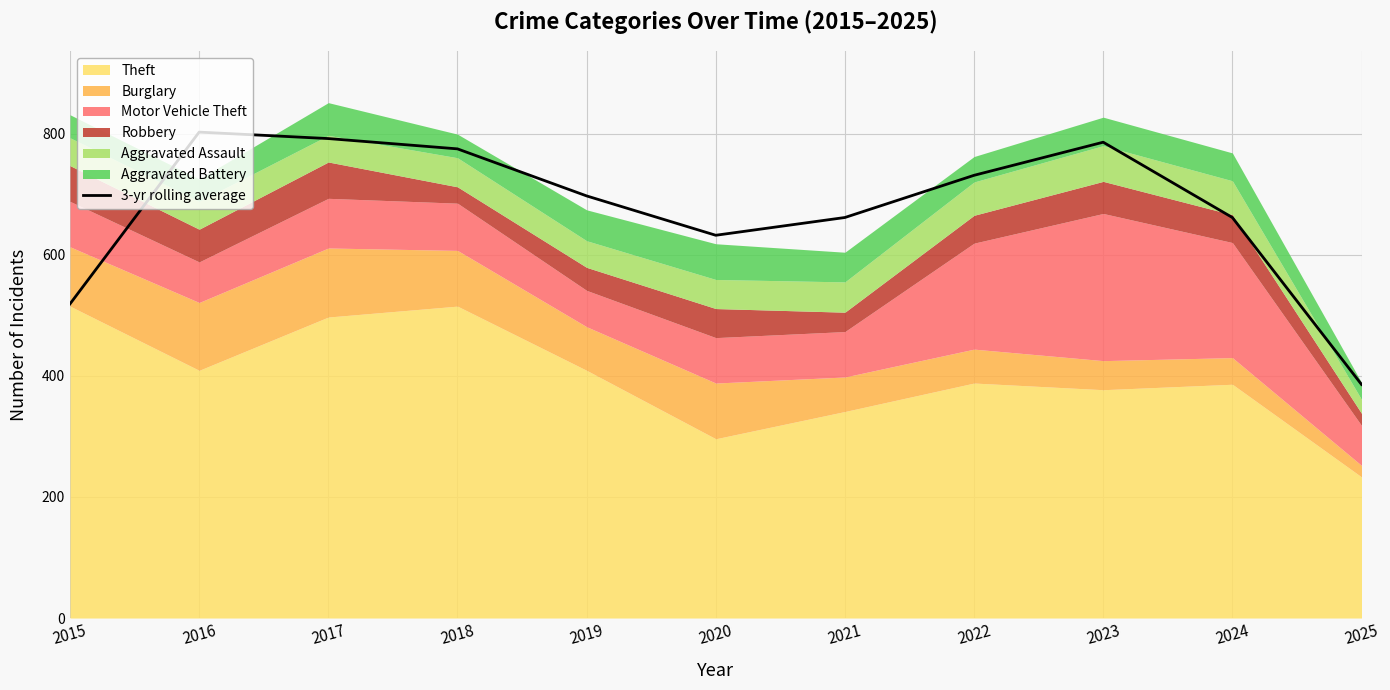

Reading left to right, extract all data points from this chart.

2015=518.7	2016=802.3	2017=791.7	2018=774.7	2019=697.0	2020=632.0	2021=661.3	2022=731.0	2023=785.7	2024=661.3	2025=385.7